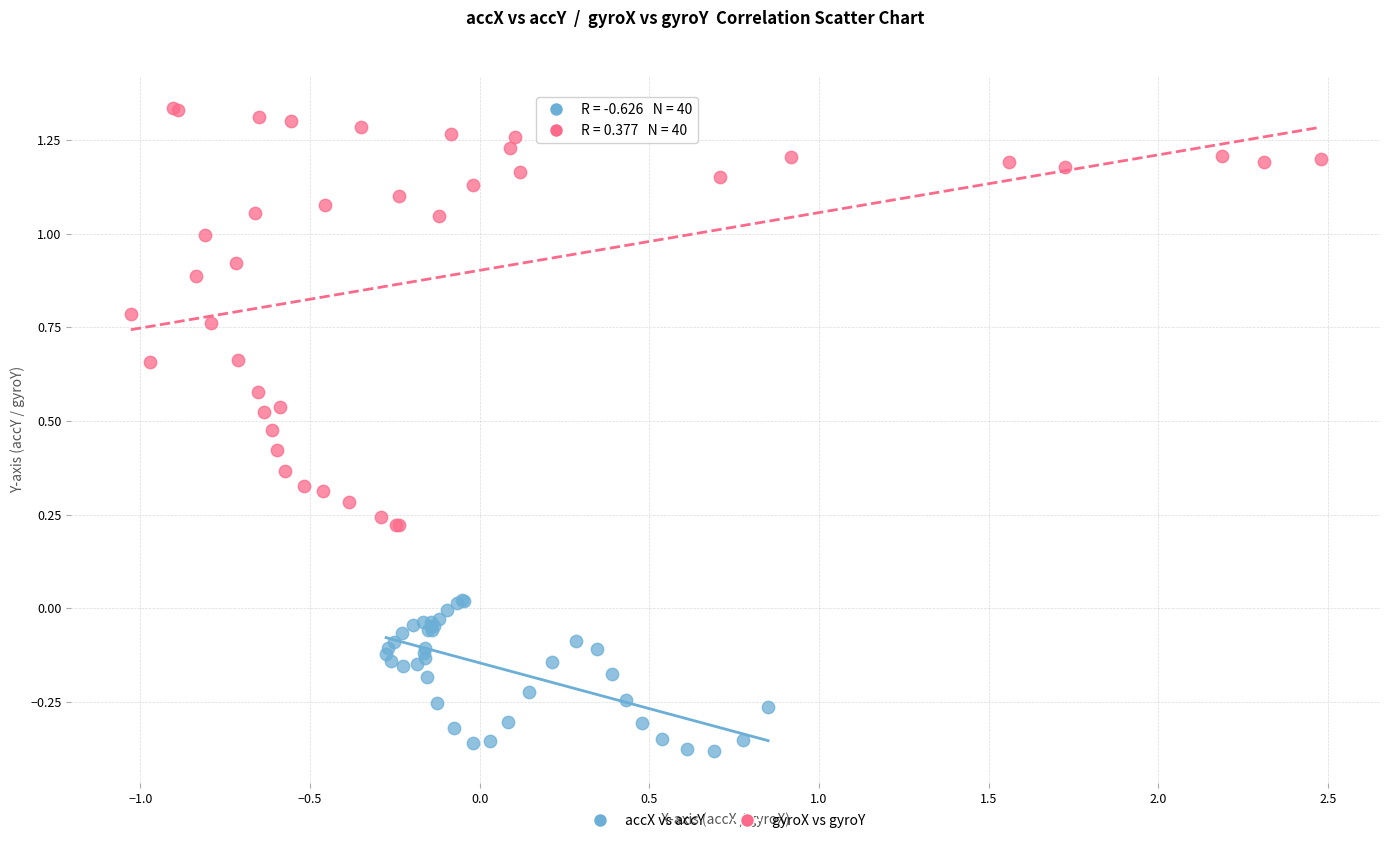

Which series reaches the minimum Y coordinate?

accX vs accY